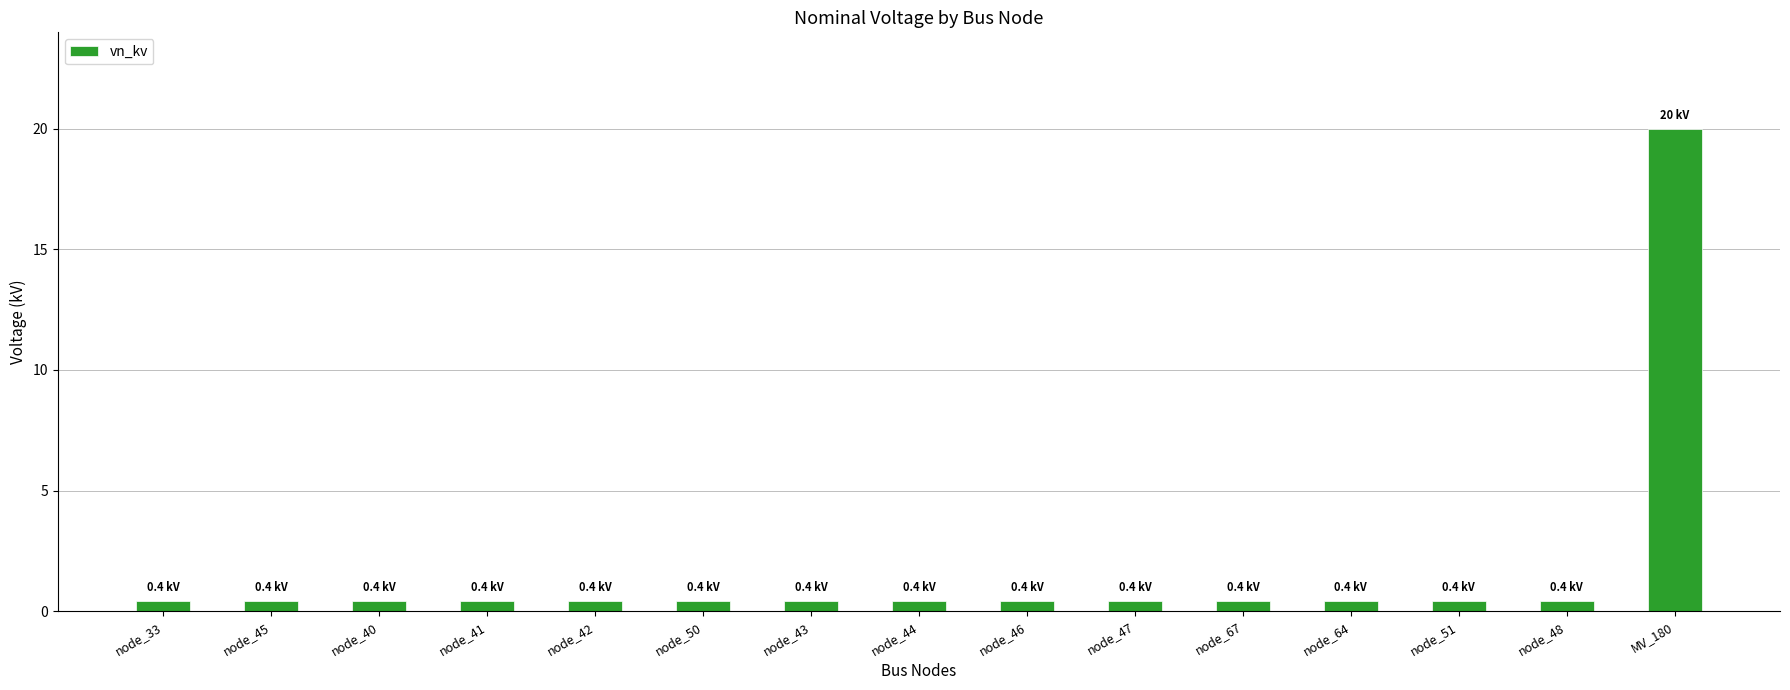

What is the label of the 7th bar from the left?

node_43